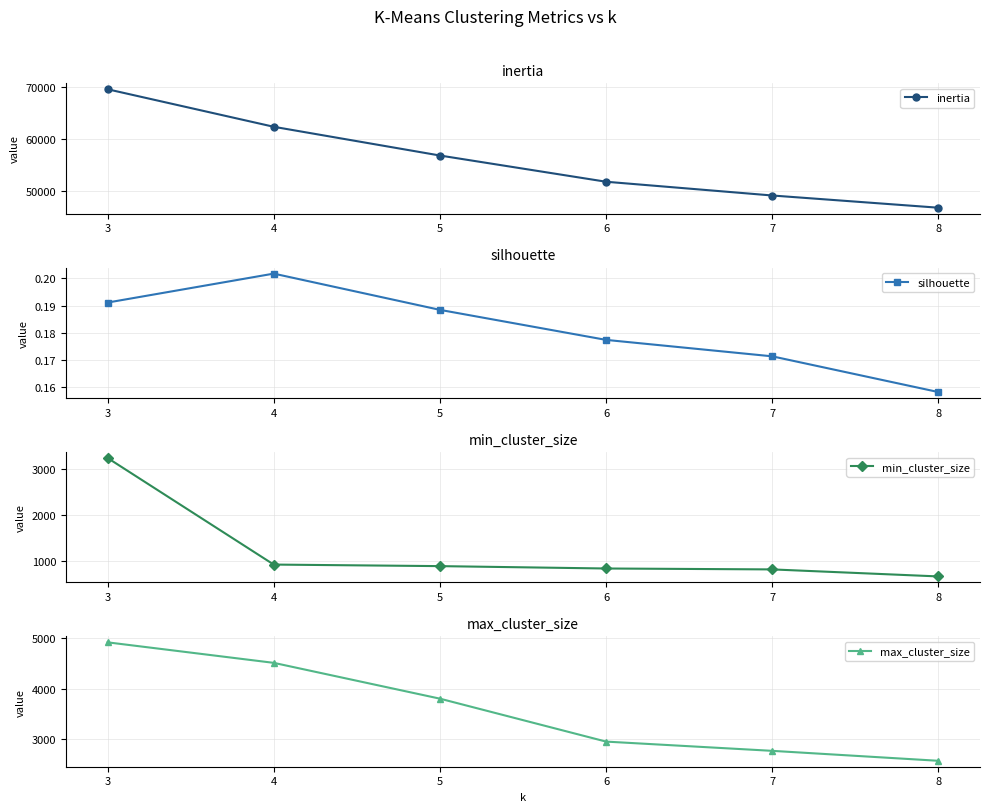

What is the spread (max minus min) of values at 8?

46706.5